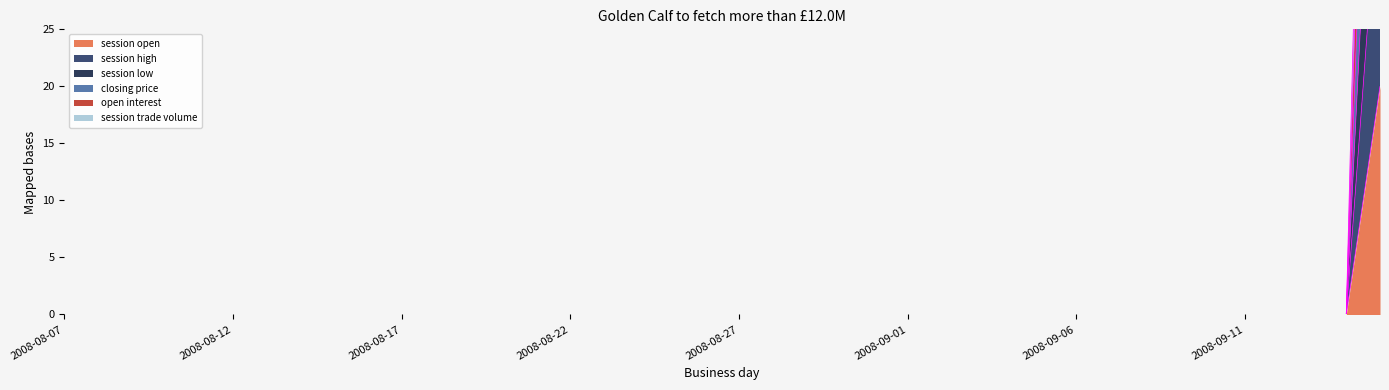

At how many categories does at least one series exceed 9?

1